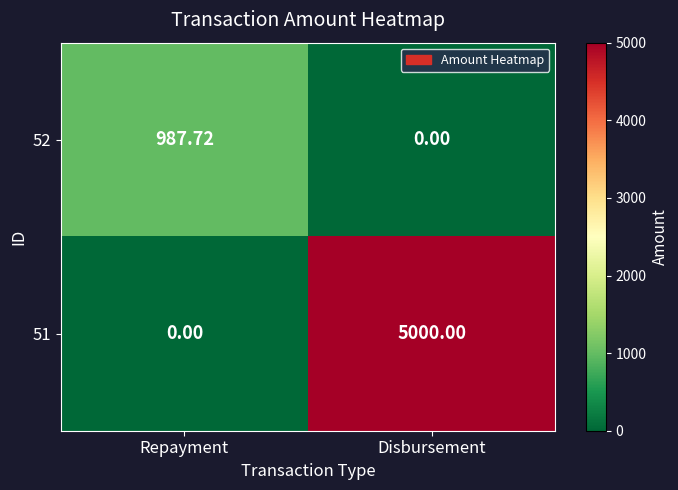

Which series has the widest spread of values?

51